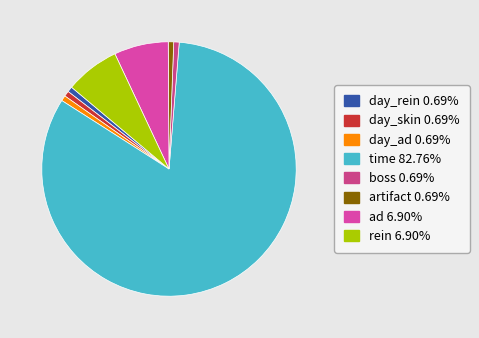

Which slice is the largest?

time